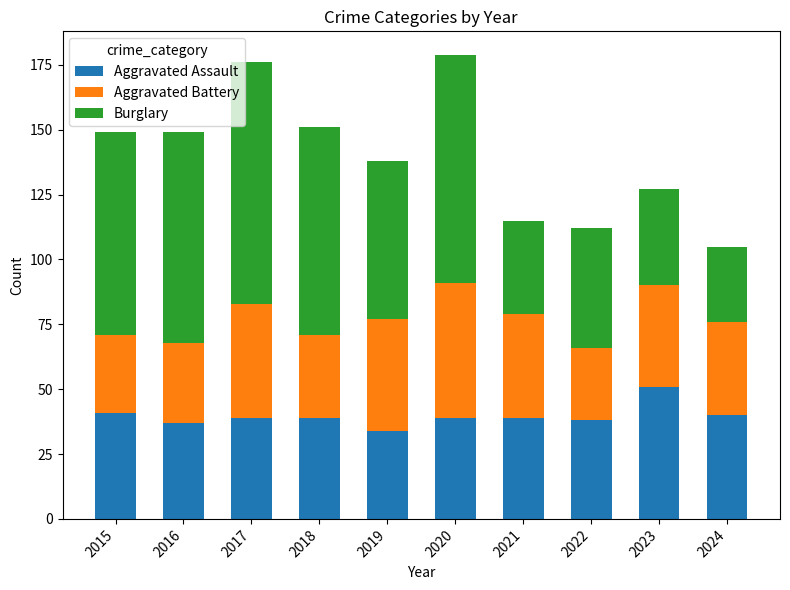

What is the total value across all series at 2015?

149